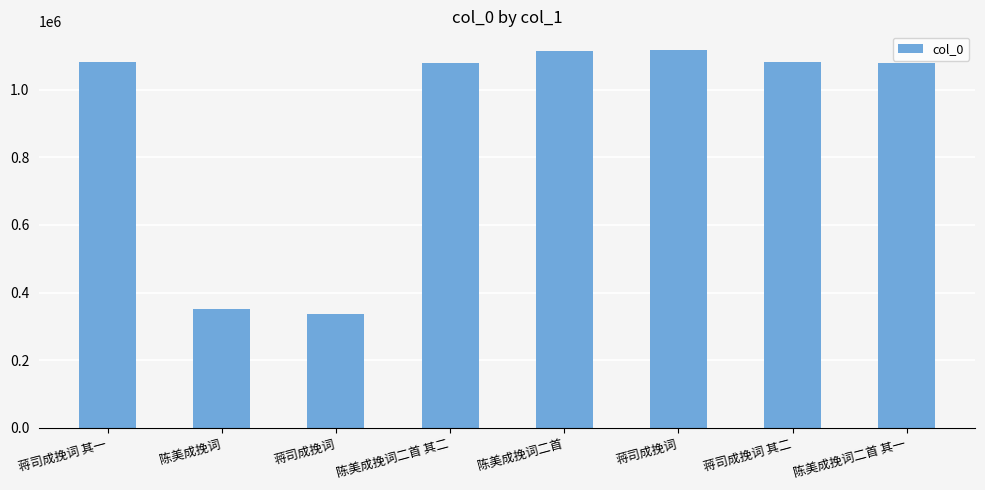

List the labels in order of value, smallest first.

蒋司成挽词, 陈美成挽词, 陈美成挽词二首 其一, 陈美成挽词二首 其二, 蒋司成挽词 其一, 蒋司成挽词 其二, 陈美成挽词二首, 蒋司成挽词